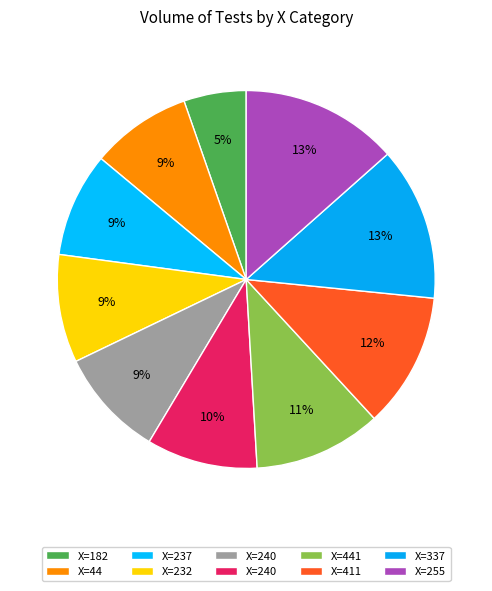

How many slices are in this pie chart?

10